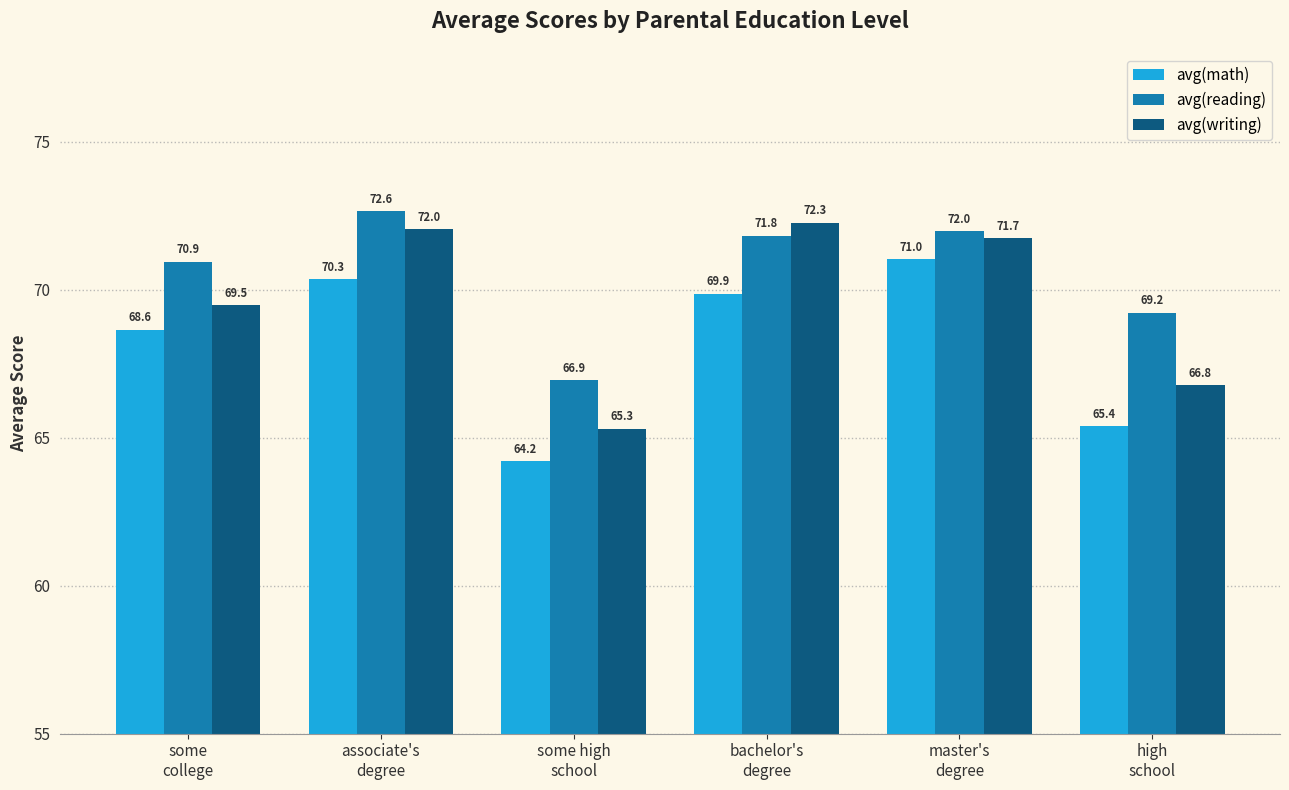

What position from the left is associate's
degree?

2